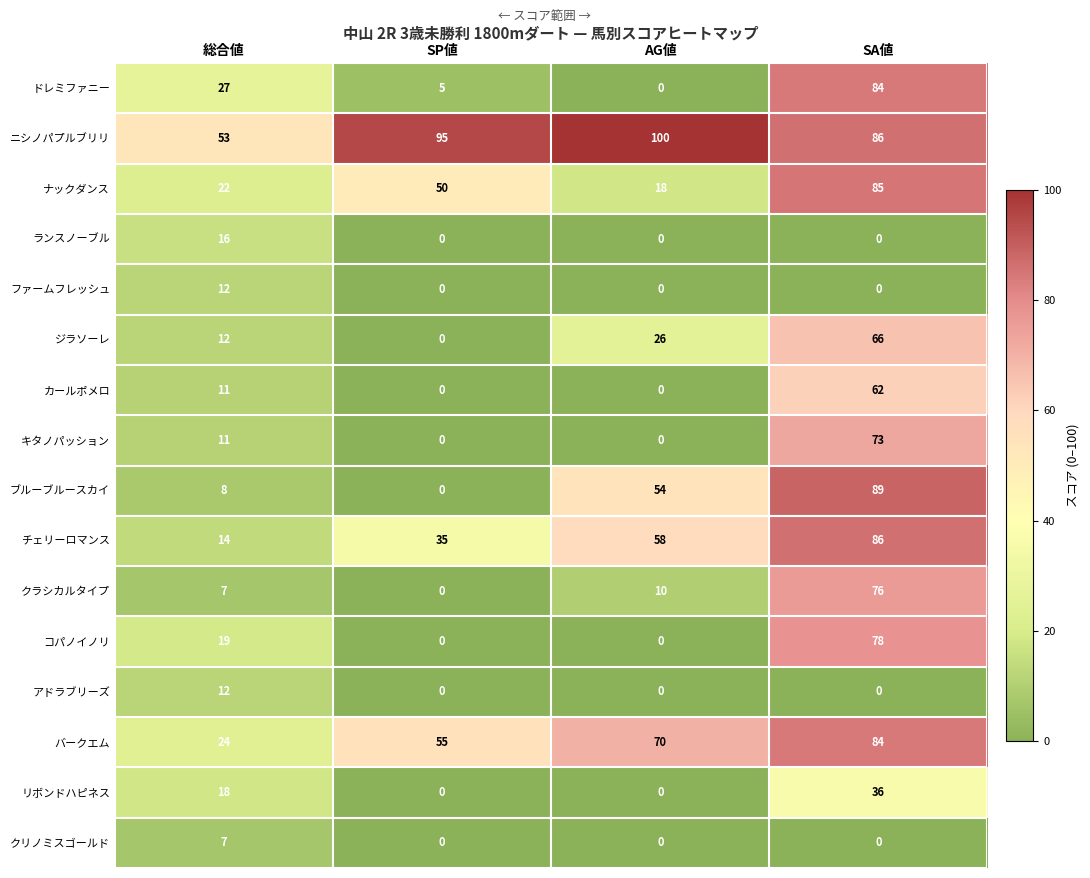

What is the average value of the クラシカルタイプ series?

23